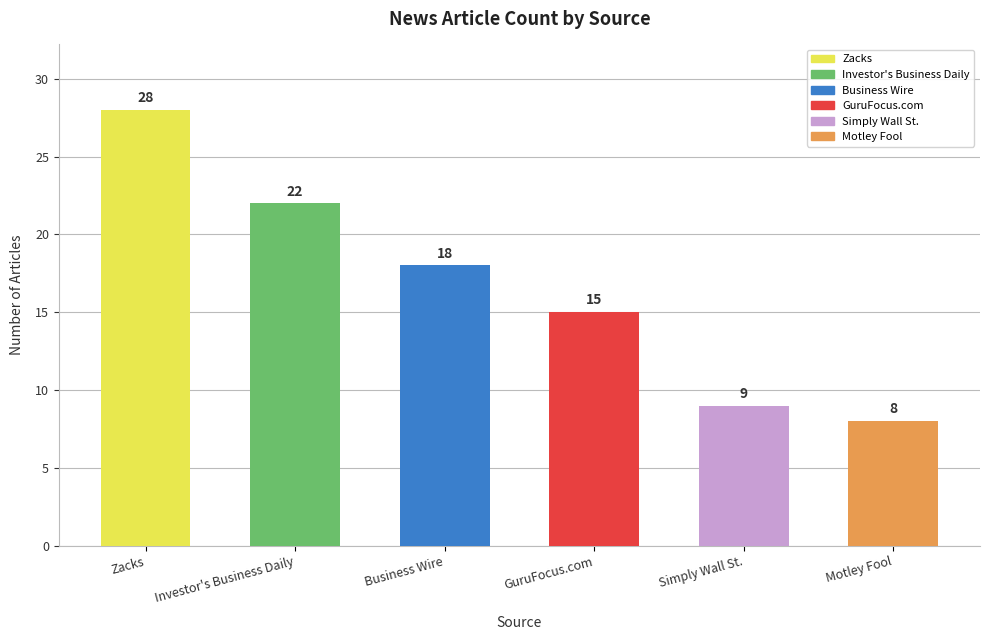

What is the label of the 2nd bar from the right?

Simply Wall St.